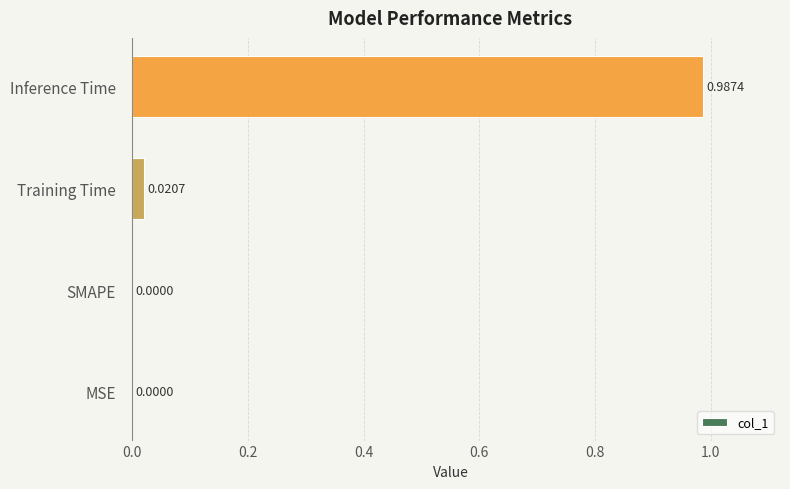

Which has a higher value, Training Time or MSE?

Training Time